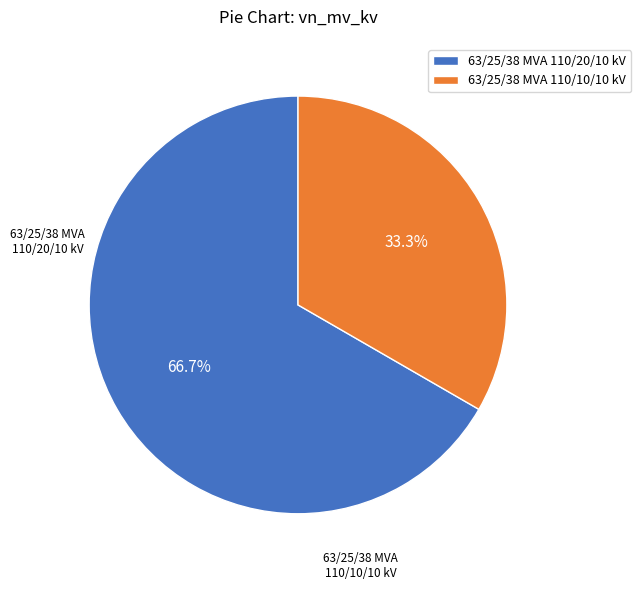

What is the smallest slice in the pie chart?

63/25/38 MVA 110/10/10 kV